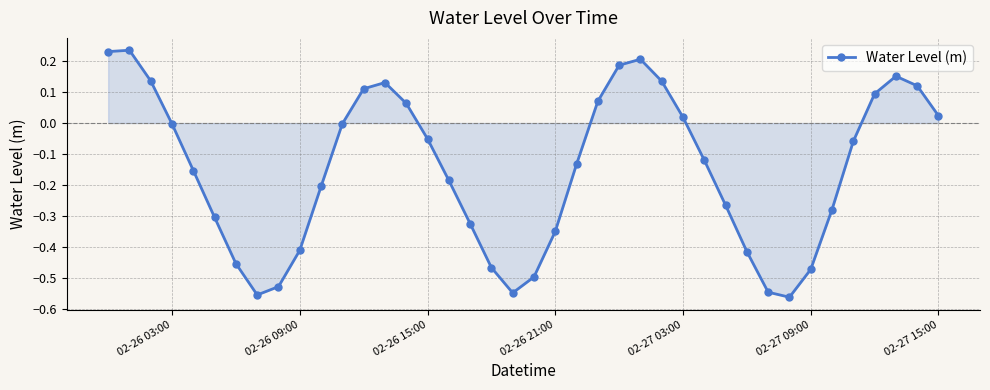

How many interior local valleys (lower than both neighbors) does the data have?

3